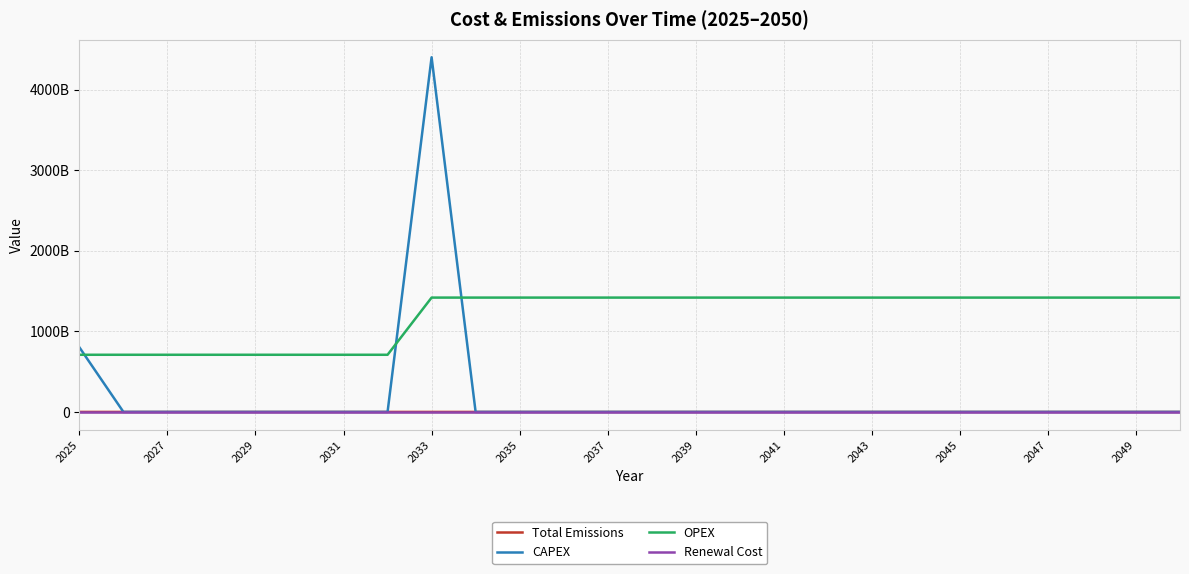

Reading left to right, extract all data points from this chart.

Total Emissions: 6357072.0	6535822.4	6535822.4	6535822.4	6535822.4	6162028.9	6162028.9	6162028.9	0.0	0.0	0.0	0.0	0.0	0.0	0.0	0.0	0.0	0.0	0.0	0.0	0.0	0.0	0.0	0.0	0.0	0.0
CAPEX: 801120000000.0	0.0	0.0	0.0	0.0	0.0	0.0	0.0	4400000000000.0	0.0	0.0	0.0	0.0	0.0	0.0	0.0	0.0	0.0	0.0	0.0	0.0	0.0	0.0	0.0	0.0	0.0
OPEX: 709235120000.0	709235120000.0	709235120000.0	709235120000.0	709235120000.0	709235120000.0	709235120000.0	709235120000.0	1418470240000.0	1418470240000.0	1418470240000.0	1418470240000.0	1418470240000.0	1418470240000.0	1418470240000.0	1418470240000.0	1418470240000.0	1418470240000.0	1418470240000.0	1418470240000.0	1418470240000.0	1418470240000.0	1418470240000.0	1418470240000.0	1418470240000.0	1418470240000.0
Renewal Cost: 0.0	0.0	0.0	0.0	0.0	0.0	0.0	0.0	0.0	0.0	0.0	0.0	0.0	0.0	0.0	0.0	0.0	0.0	0.0	0.0	0.0	0.0	0.0	0.0	0.0	0.0